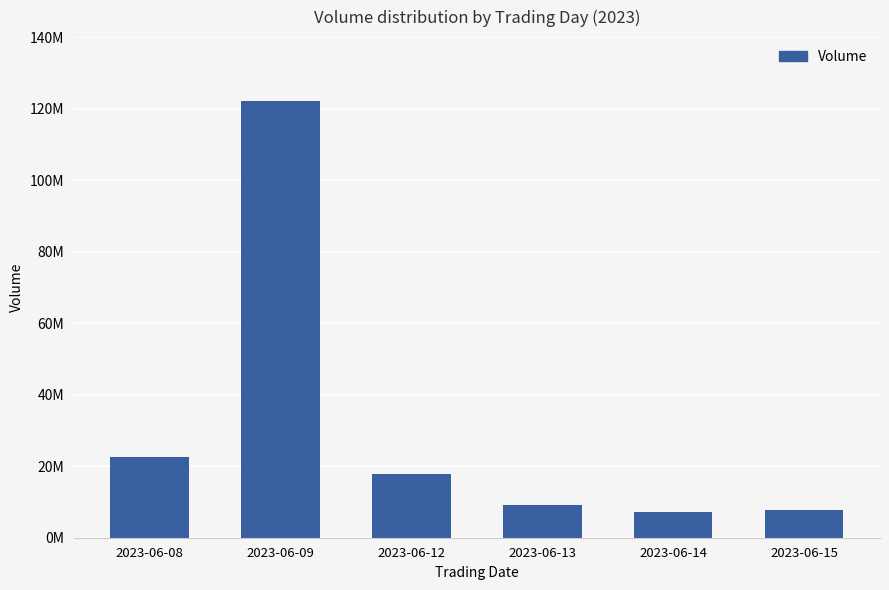

At which category does the chart reach its minimum across all series?

2023-06-14